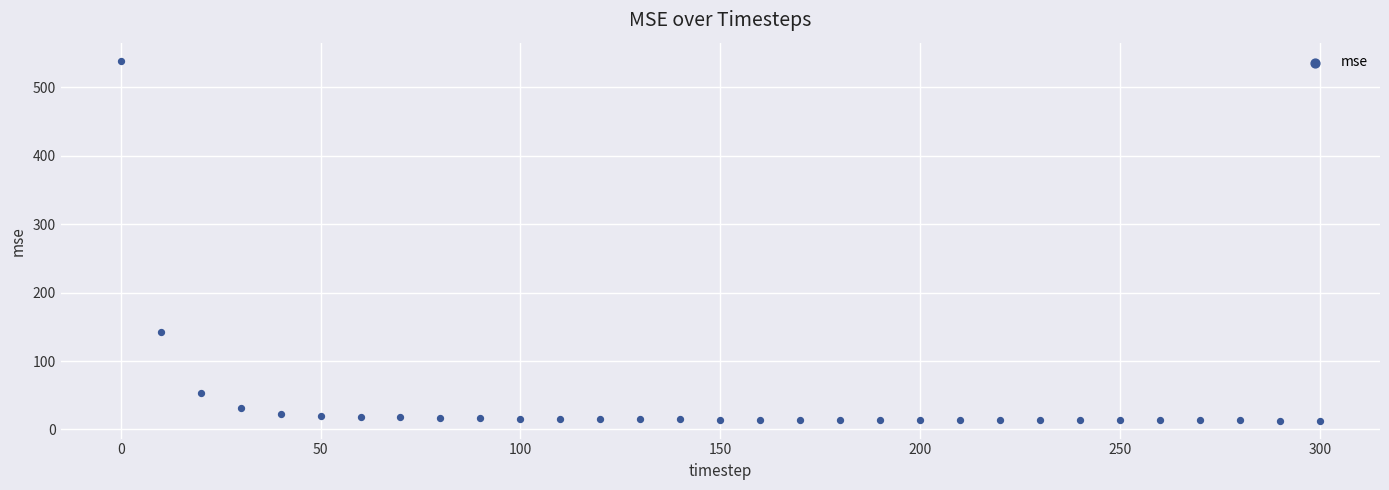

What Y value in the scatter plot is closest to 275?

142.7